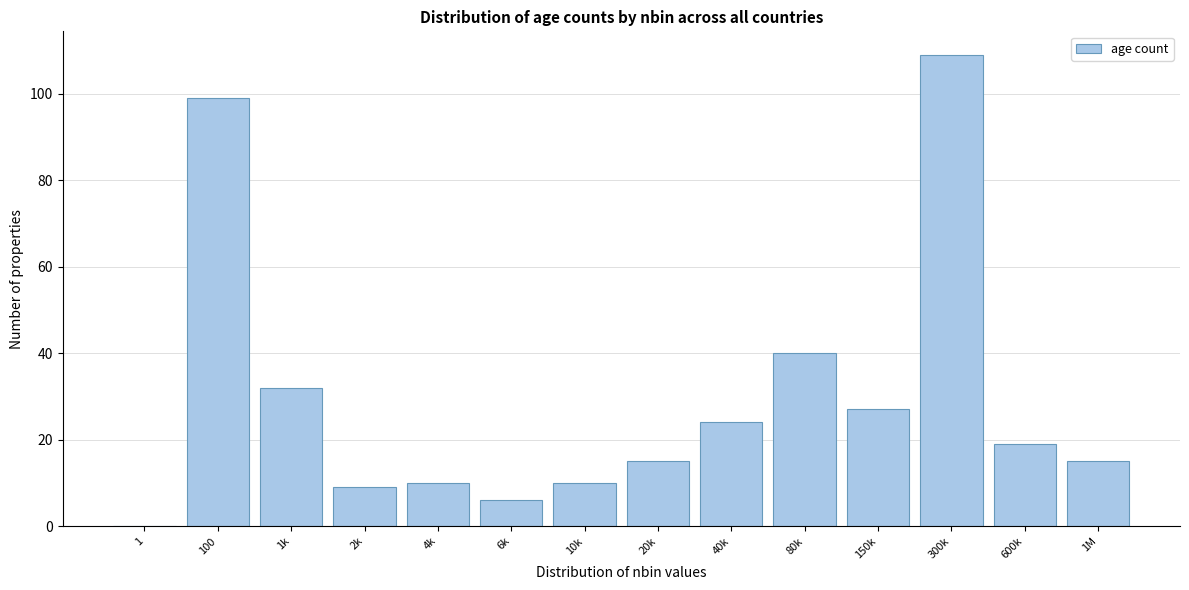

Reading left to right, list all the values displayed in this chart.

1=0	100=99	1k=32	2k=9	4k=10	6k=6	10k=10	20k=15	40k=24	80k=40	150k=27	300k=109	600k=19	1M=15